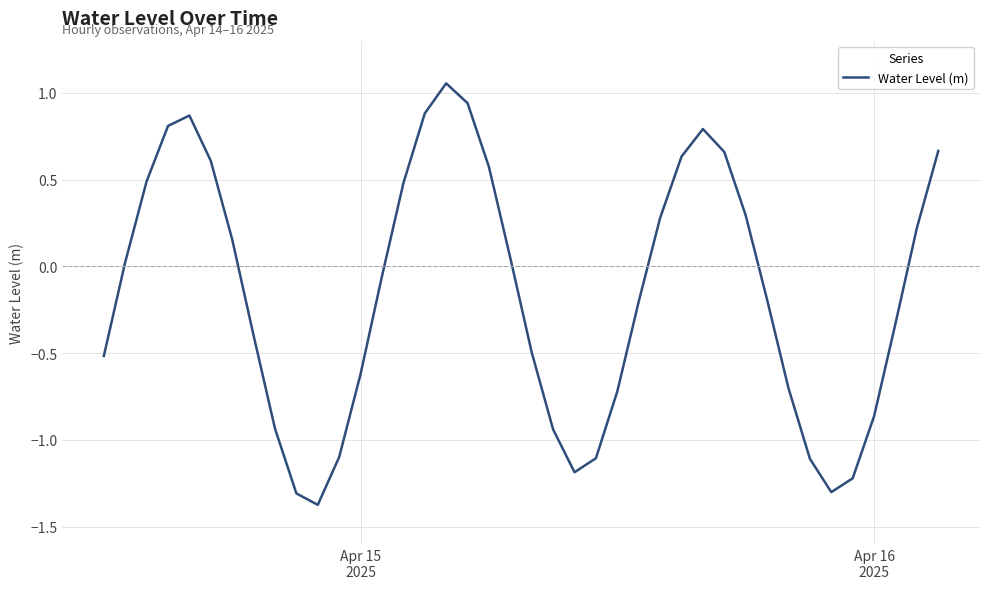

What is the difference between the maximum and minimum values?

2.4